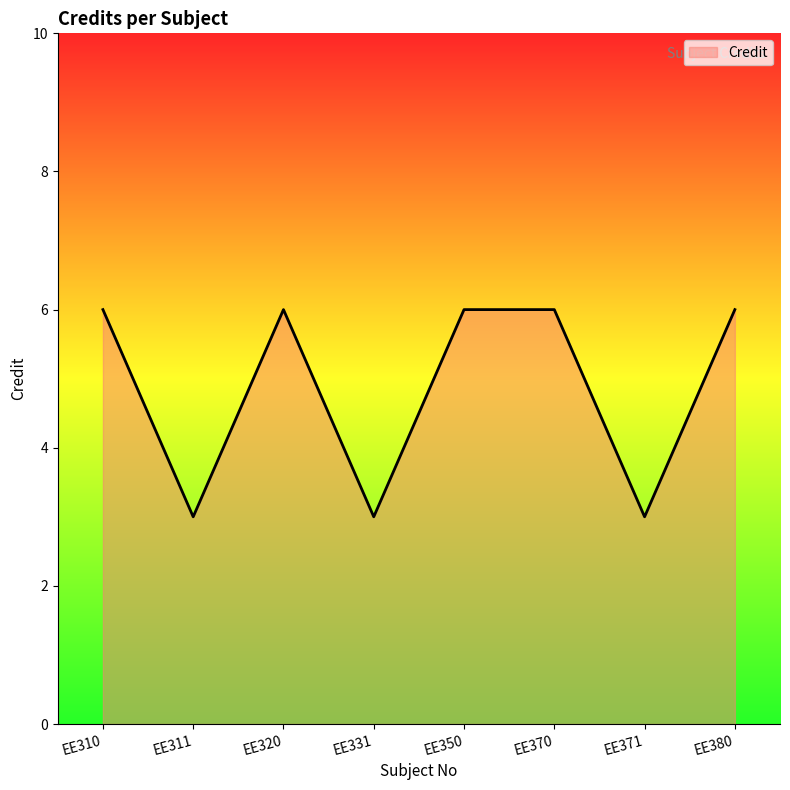

What is the difference between the values at EE380 and EE371?

3